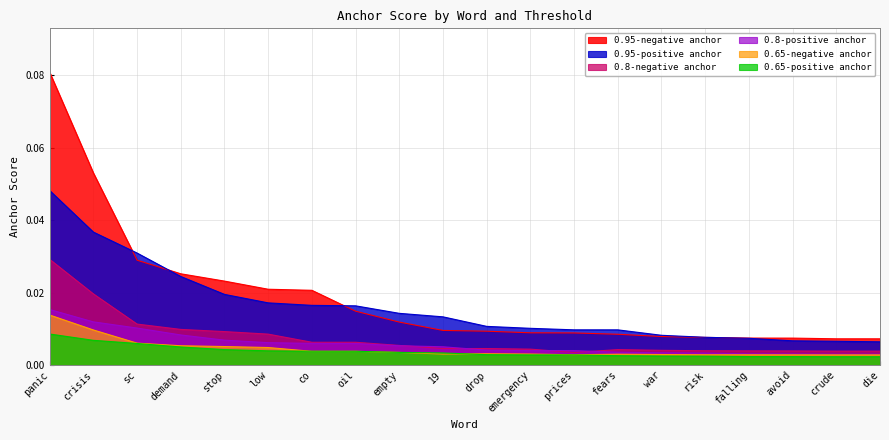

What is the greatest value displayed?

0.1